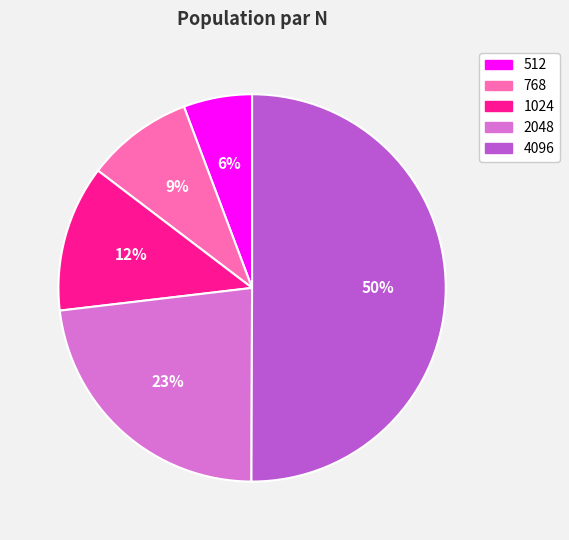

Rank the categories by value from highest to lowest.

4096, 2048, 1024, 768, 512